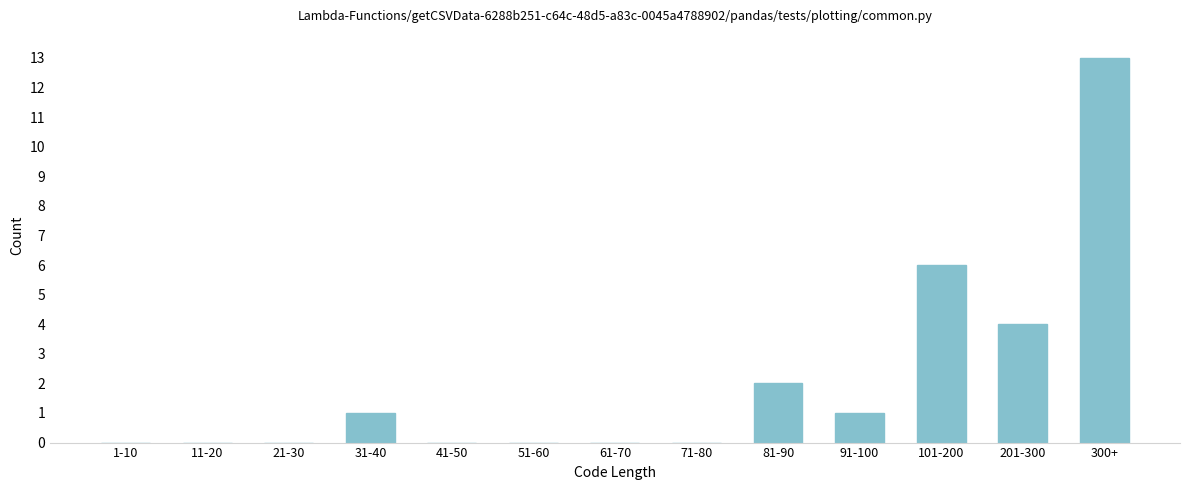

Reading right to left, transcribe all the data shown in this chart.

300+=13	201-300=4	101-200=6	91-100=1	81-90=2	71-80=0	61-70=0	51-60=0	41-50=0	31-40=1	21-30=0	11-20=0	1-10=0